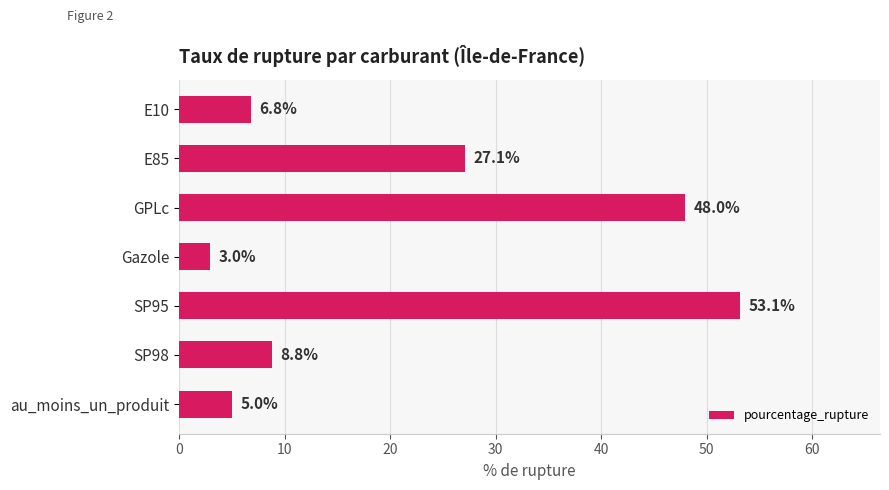

What is the difference between the second highest and second lowest values?

43.0